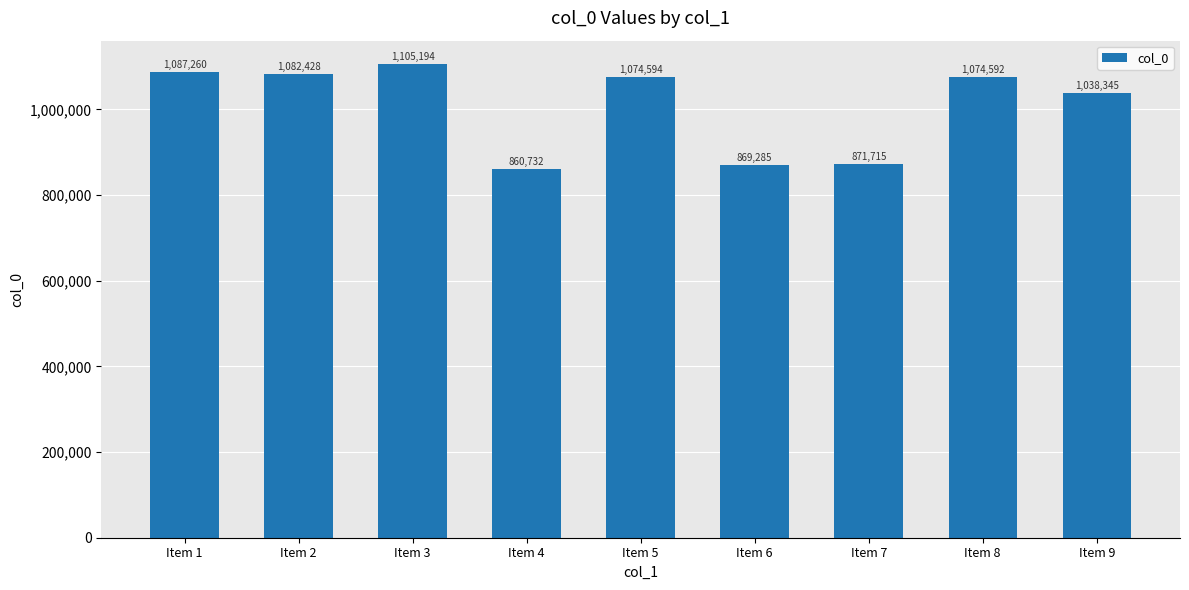

True or false: the data shows 1082428 at Item 2.

True